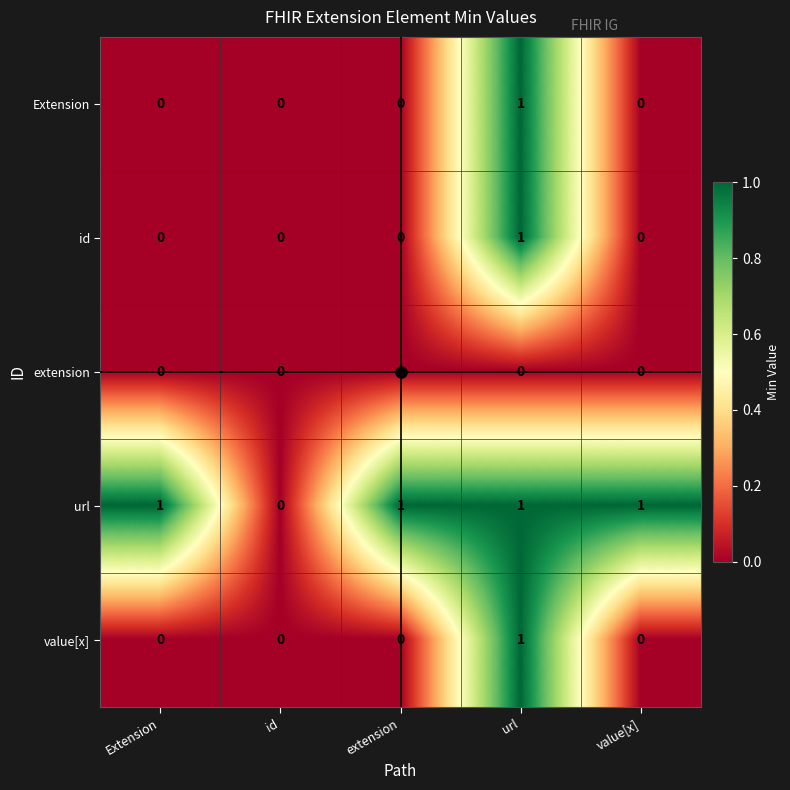

Which series changed the most between id and value[x]?

url